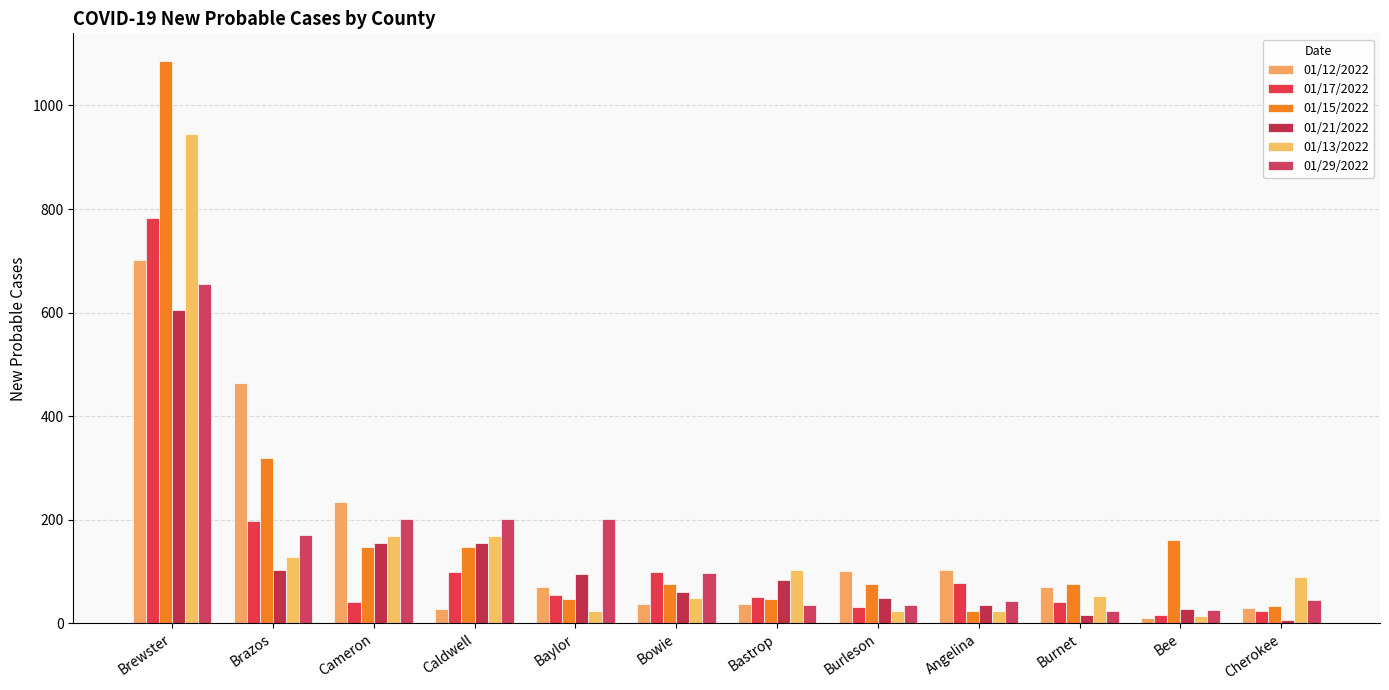

What is the difference between the maximum and second lowest values in the 01/13/2022 series?

922